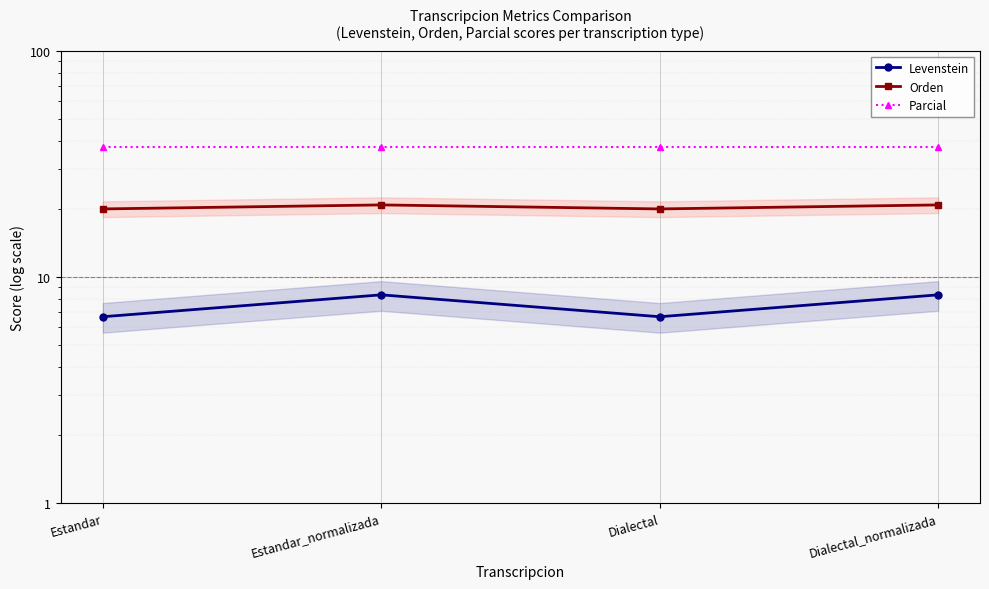

What is the sum of all Parcial values?

150.0